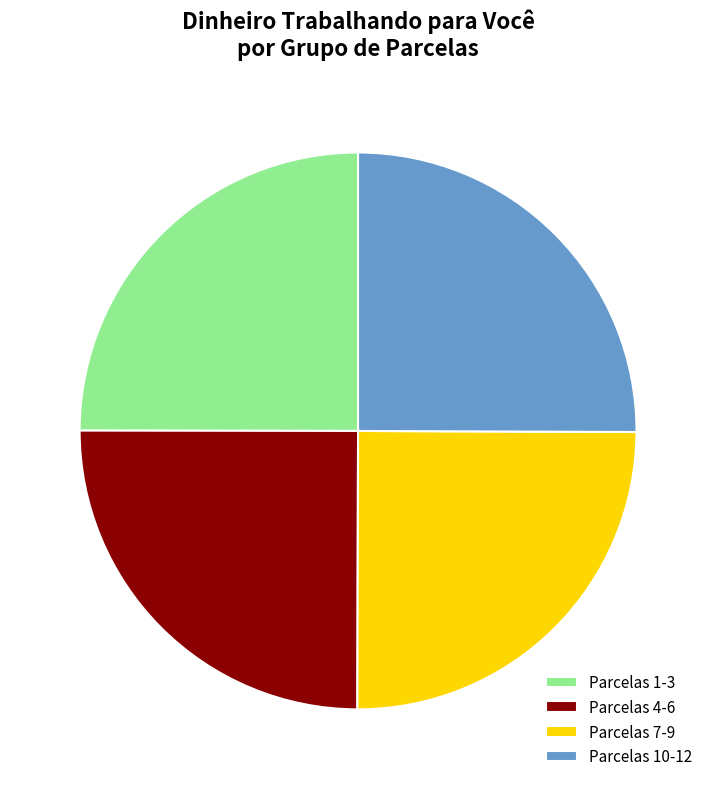

Does any single category account for the majority?

No